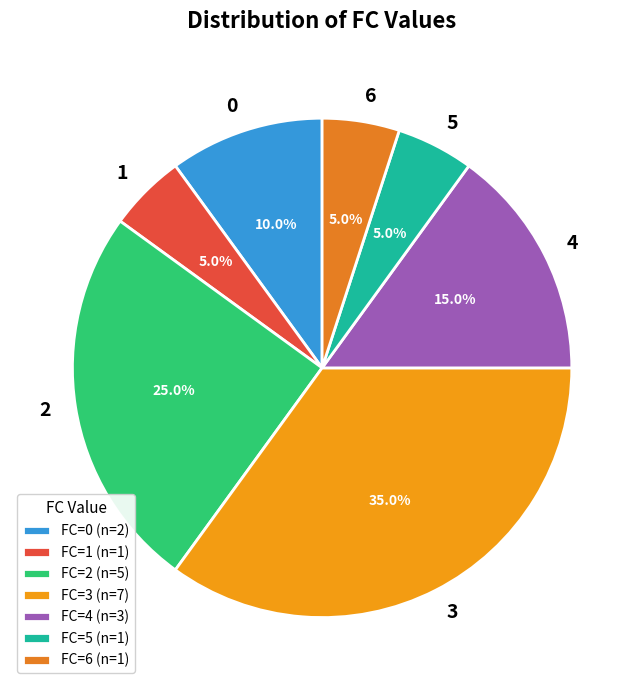

Is 6 the majority of the pie?

No